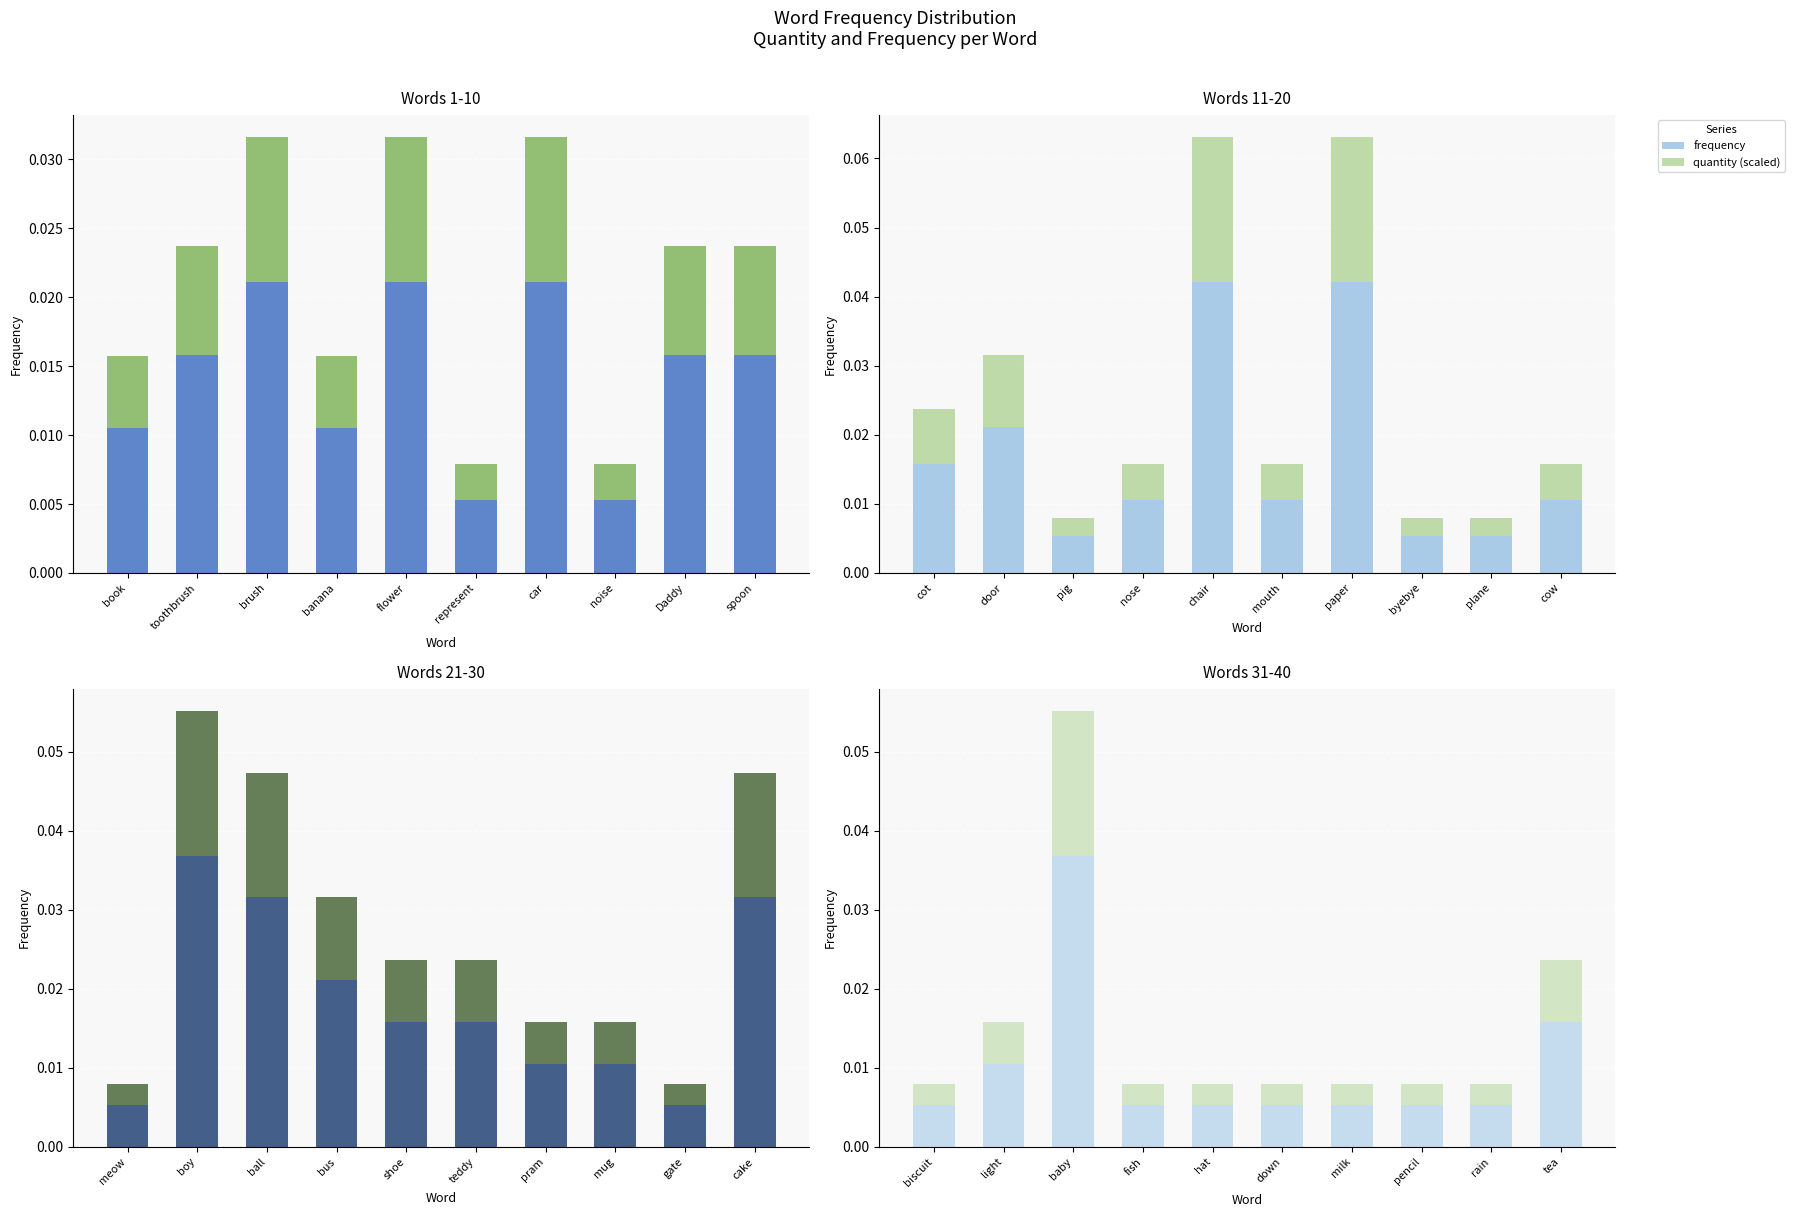

What are all the series names shown in the legend?

frequency, quantity (scaled)